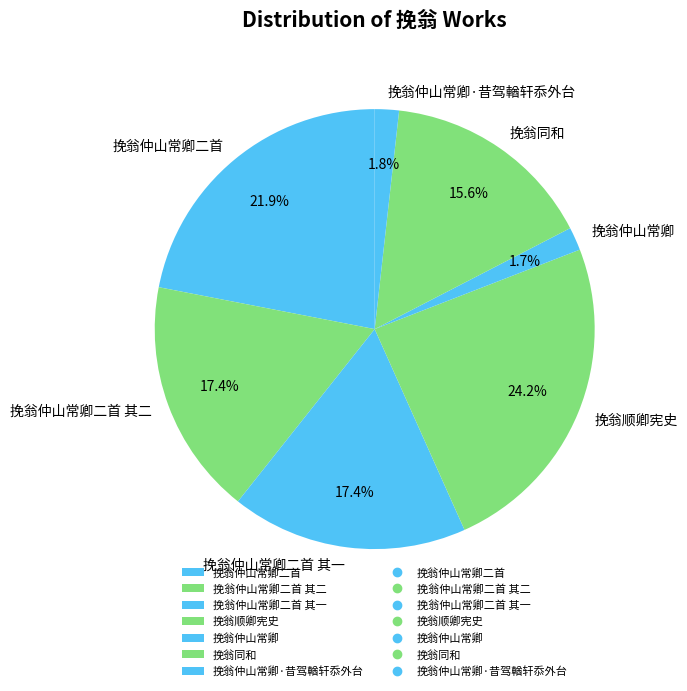

How many segments does this pie chart have?

7